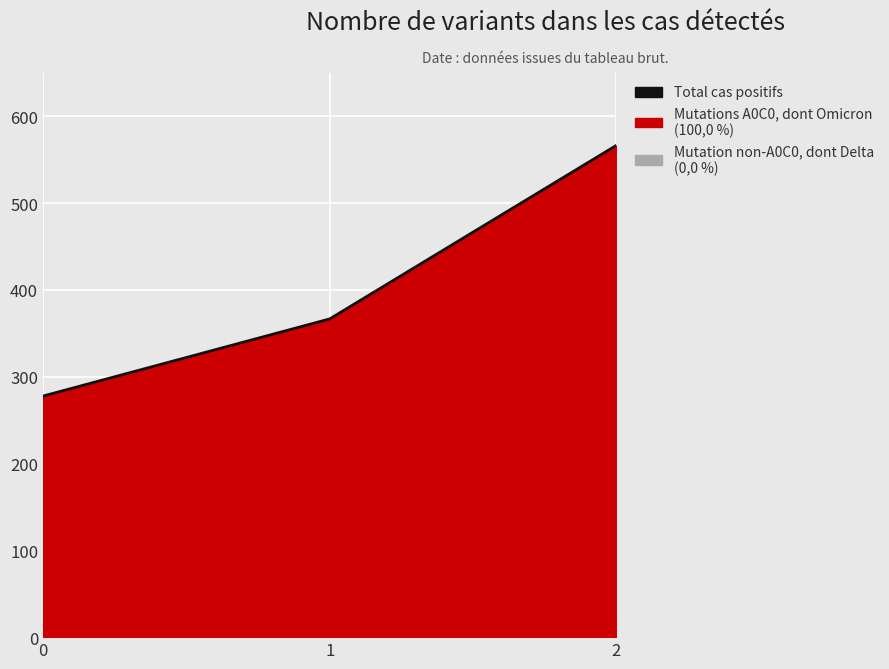

What is the value of the 1st point from the left?

277.8